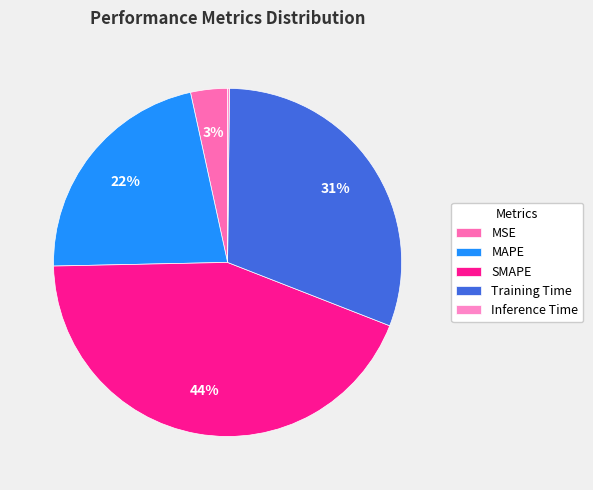

How many slices are in this pie chart?

5